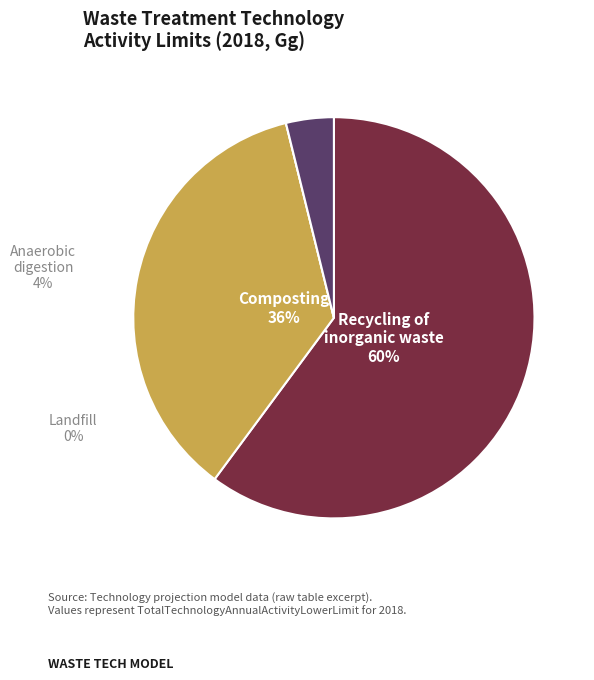

Does any single category account for the majority?

Yes